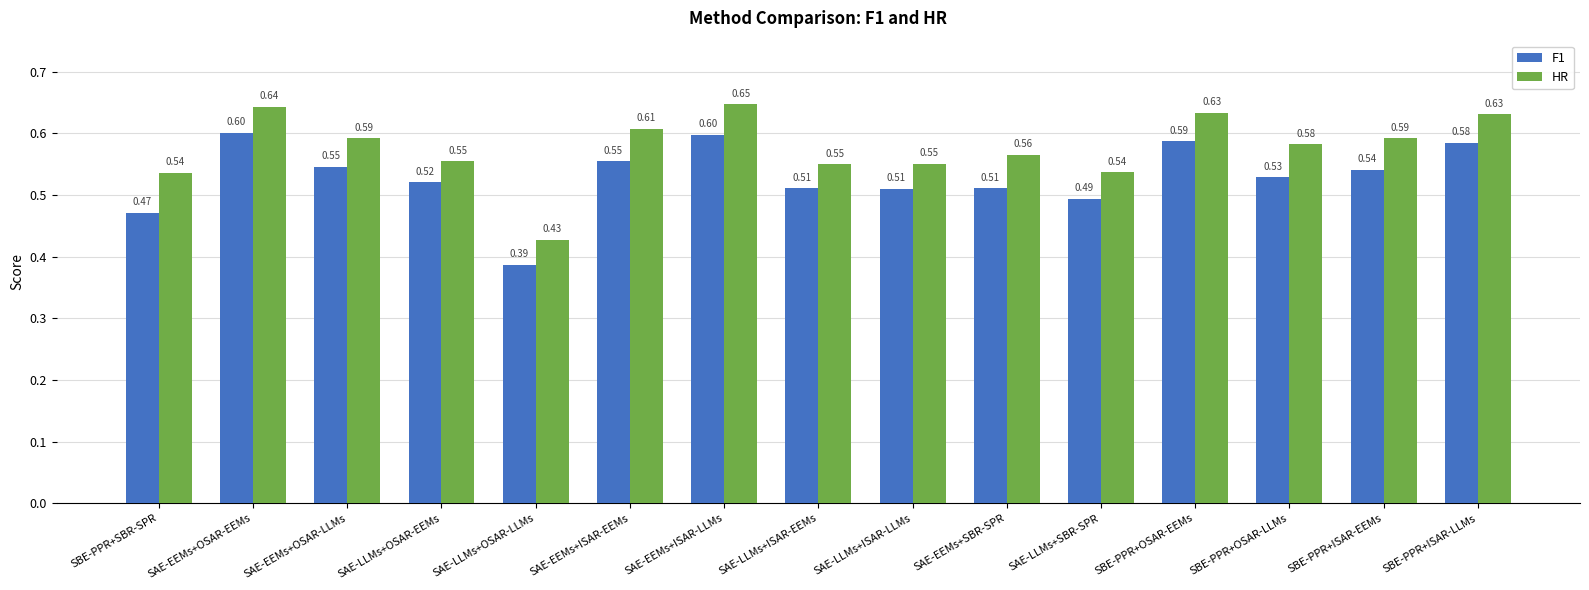

Between SAE-LLMs+OSAR-EEMs and SBE-PPR+ISAR-LLMs, which series saw the biggest shift?

HR